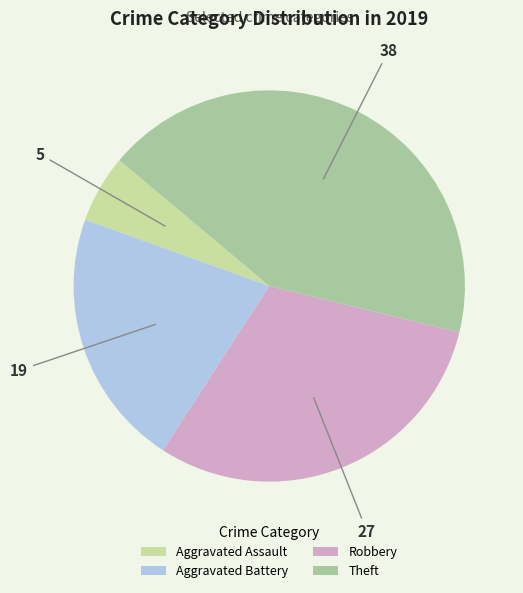

To the nearest percent, what percentage of the pie is Aggravated Battery?

21%